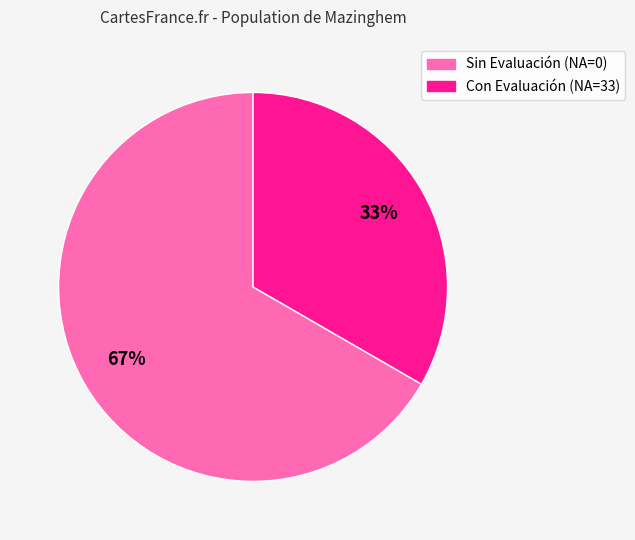

Does any single category account for the majority?

Yes